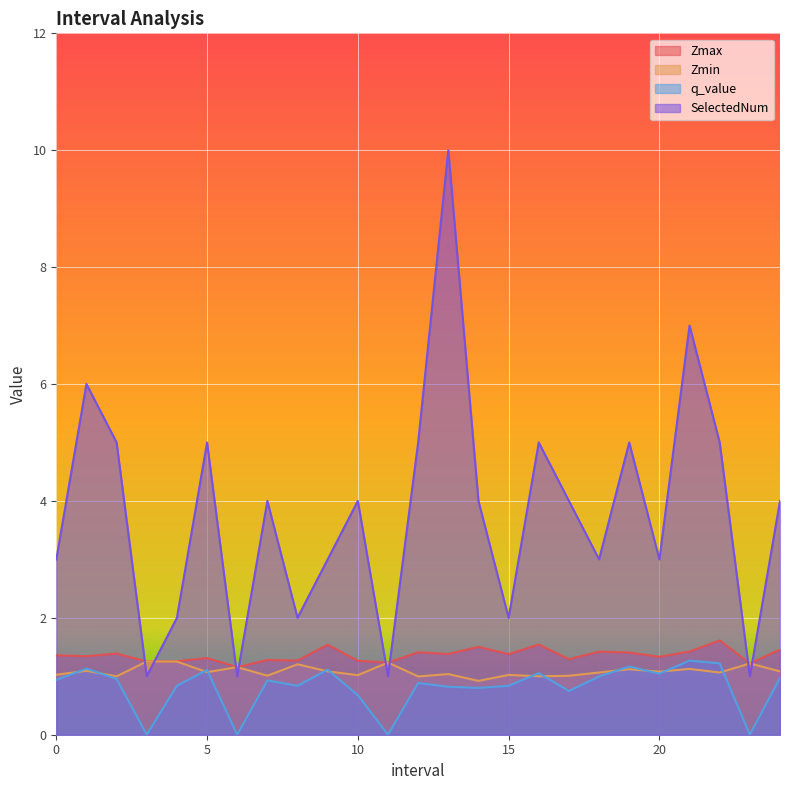

Reading left to right, extract all data points from this chart.

Zmax: 1.4	1.3	1.4	1.3	1.3	1.3	1.2	1.3	1.3	1.5	1.3	1.2	1.4	1.4	1.5	1.4	1.5	1.3	1.4	1.4	1.3	1.4	1.6	1.2	1.5
Zmin: 1.0	1.1	1.0	1.3	1.3	1.1	1.2	1.0	1.2	1.1	1.0	1.2	1.0	1.0	0.9	1.0	1.0	1.0	1.1	1.1	1.1	1.1	1.1	1.2	1.1
q_value: 0.9	1.1	1.0	0.0	0.8	1.1	0.0	0.9	0.8	1.1	0.7	0.0	0.9	0.8	0.8	0.8	1.1	0.7	1.0	1.2	1.0	1.3	1.2	0.0	1.0
SelectedNum: 3.0	6.0	5.0	1.0	2.0	5.0	1.0	4.0	2.0	3.0	4.0	1.0	5.0	10.0	4.0	2.0	5.0	4.0	3.0	5.0	3.0	7.0	5.0	1.0	4.0